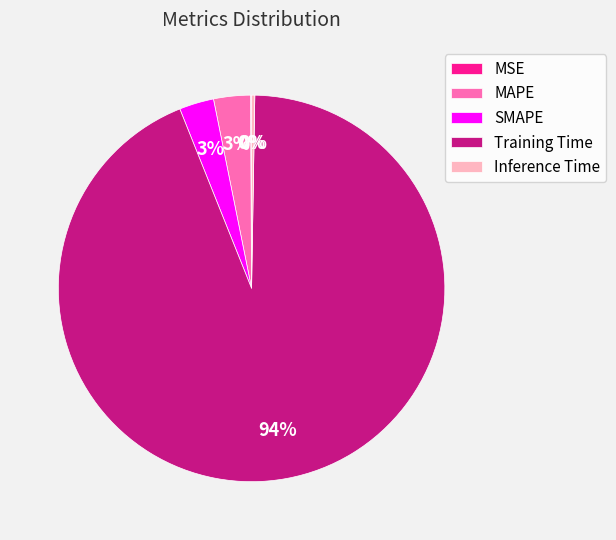

Is the sum of MAPE and SMAPE greater than half?

No